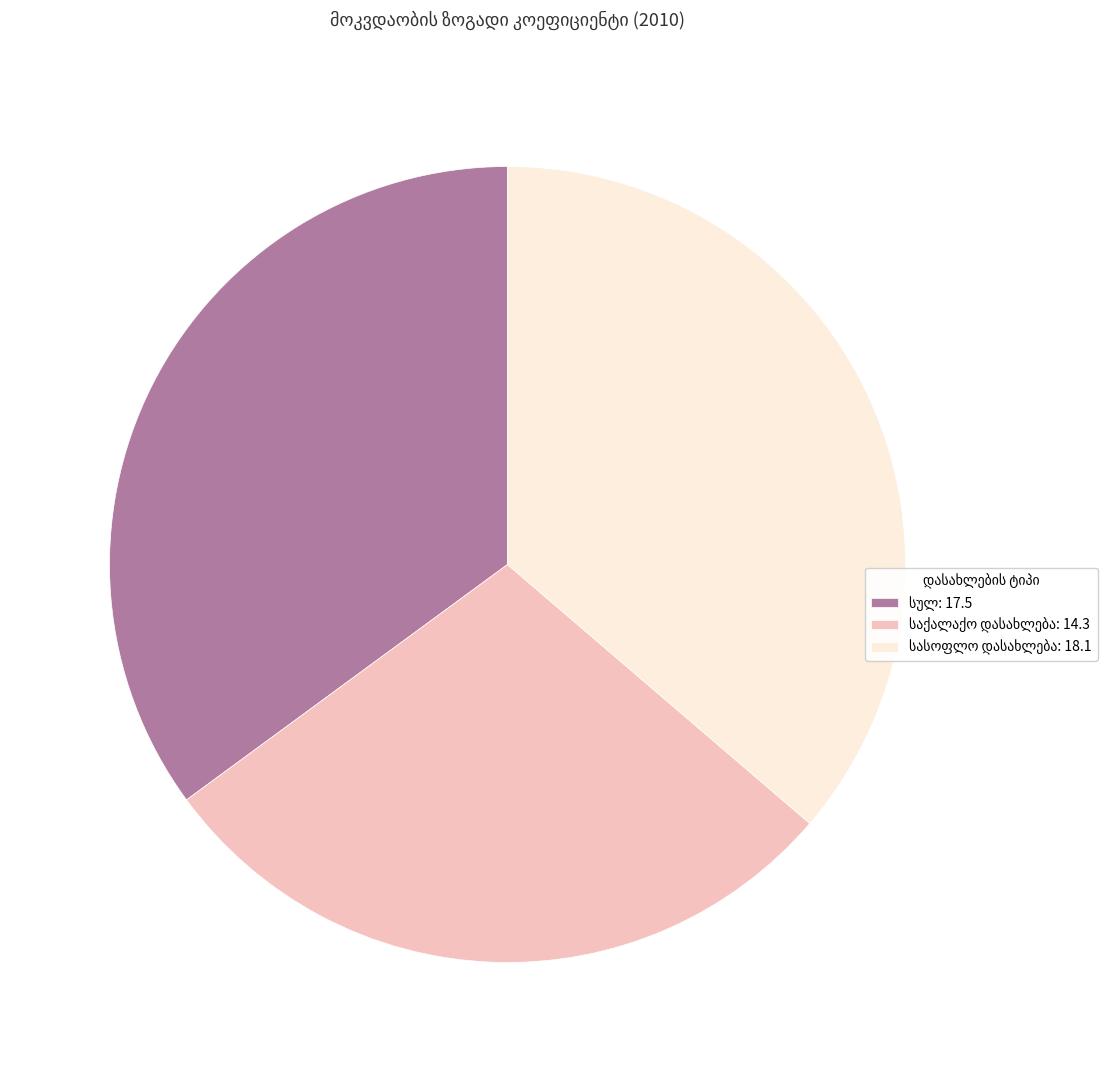

Is there a majority slice in this chart?

No